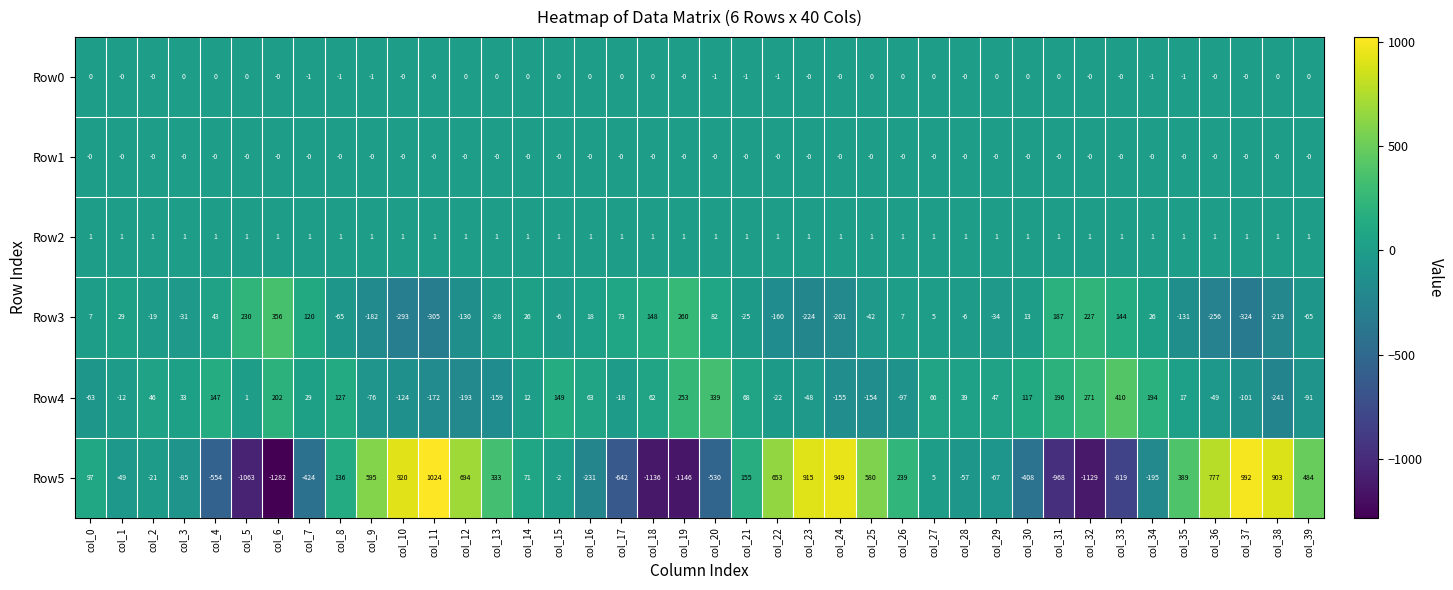

Count the number of categories in the chart.

40